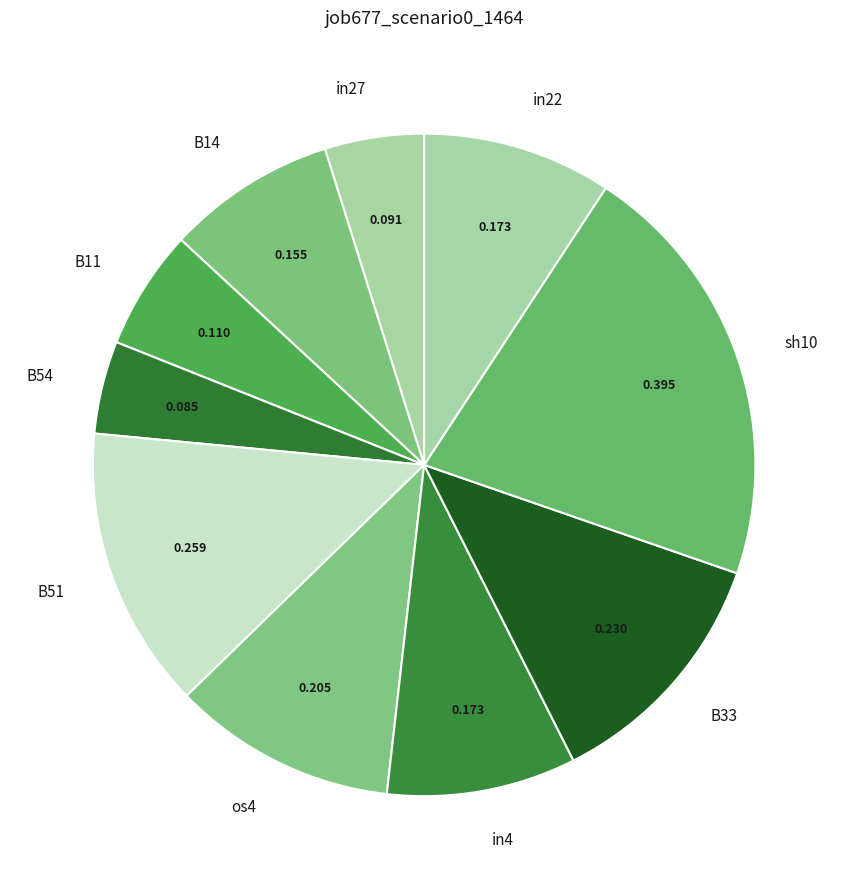

Which slice is the largest?

sh10